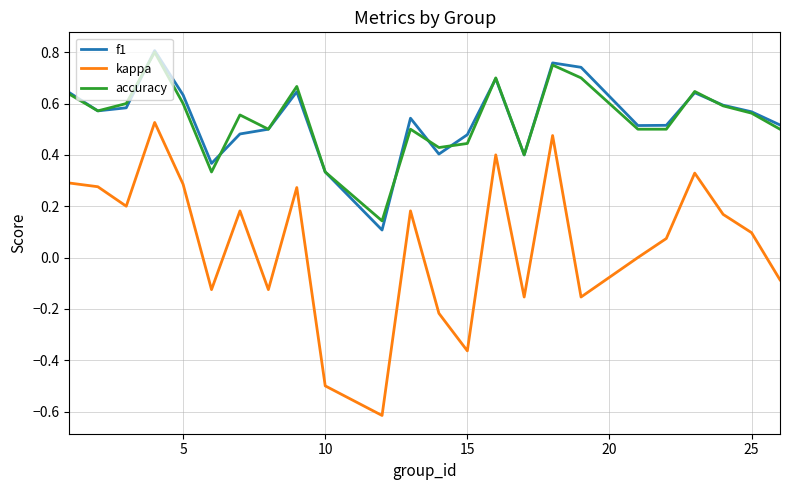

True or false: accuracy and kappa intersect in this chart.

False